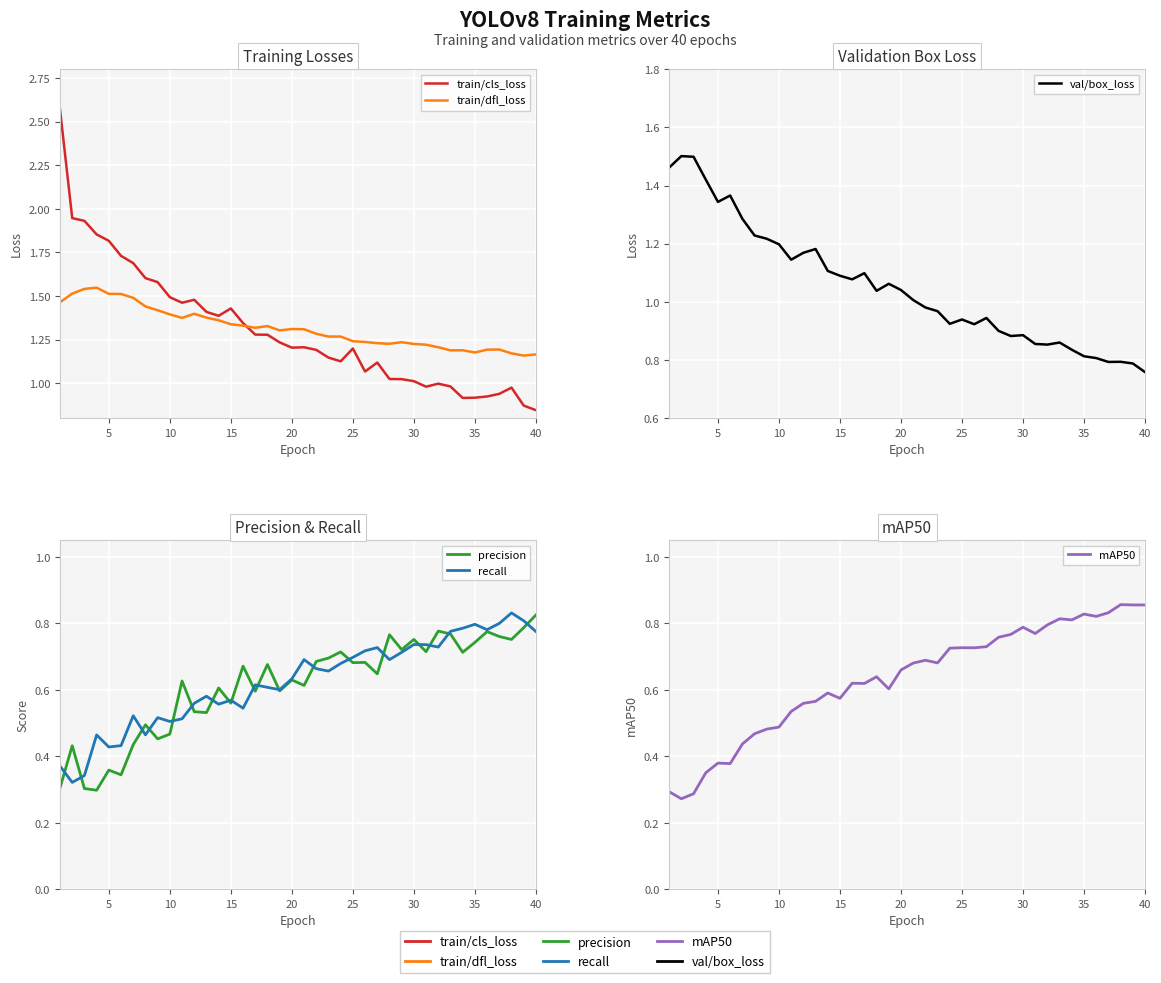

At how many categories does at least one series exceed 2?

1